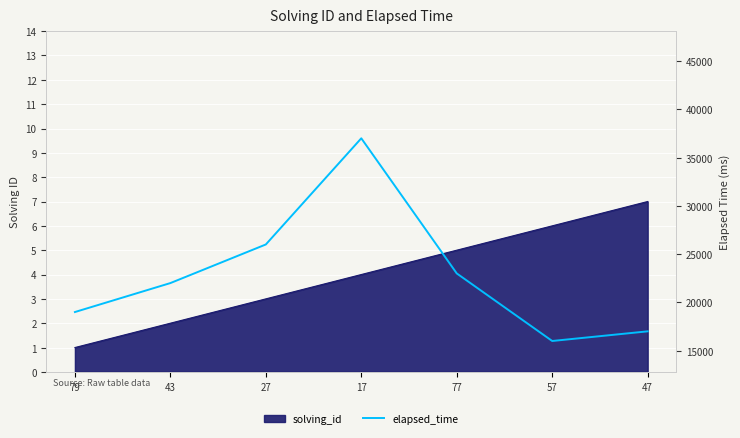

True or false: the data shows 11136 at 77.

False